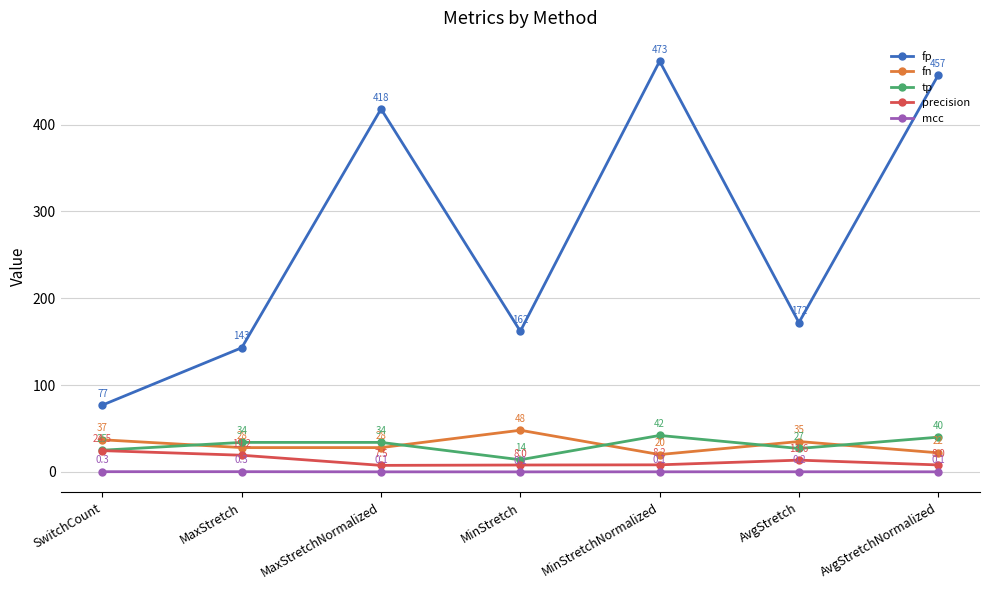

Between MaxStretch and AvgStretchNormalized, which series saw the biggest shift?

fp